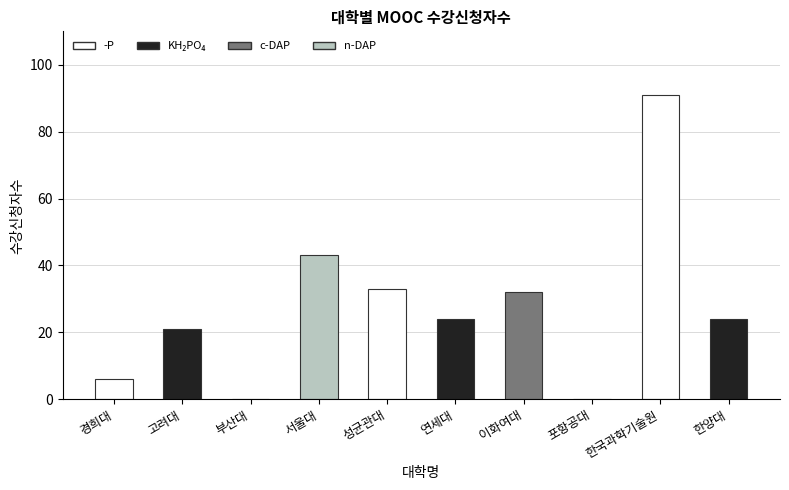

Reading left to right, transcribe all the data shown in this chart.

경희대=6	고려대=21	부산대=0	서울대=43	성균관대=33	연세대=24	이화여대=32	포항공대=0	한국과학기술원=91	한양대=24